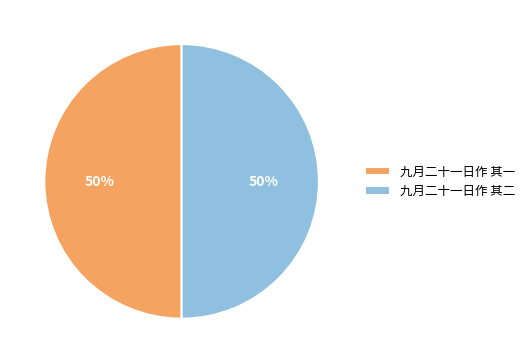

What is the ratio of the value at 九月二十一日作 其二 to the value at 九月二十一日作 其一?

1.0